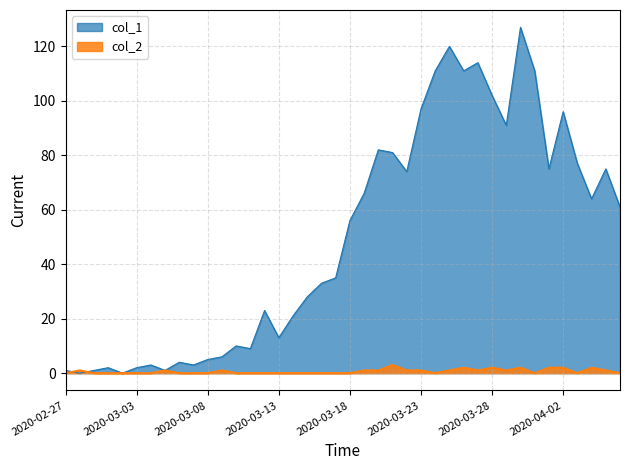

Which series has the largest total across all categories?

col_1